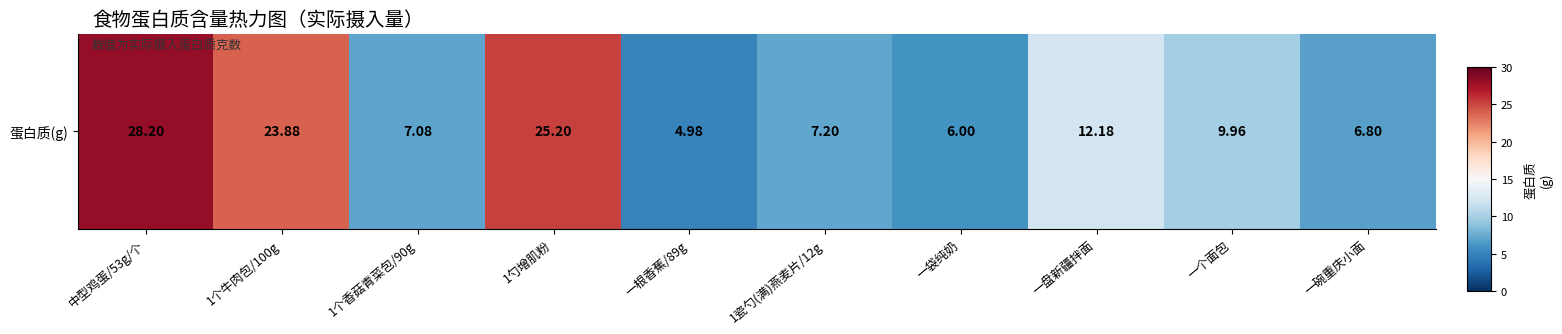

Where does the data first go above 9?

中型鸡蛋/53g/个